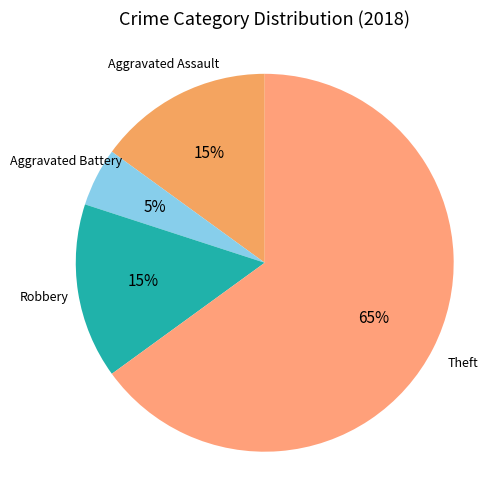

How many slices are in this pie chart?

4